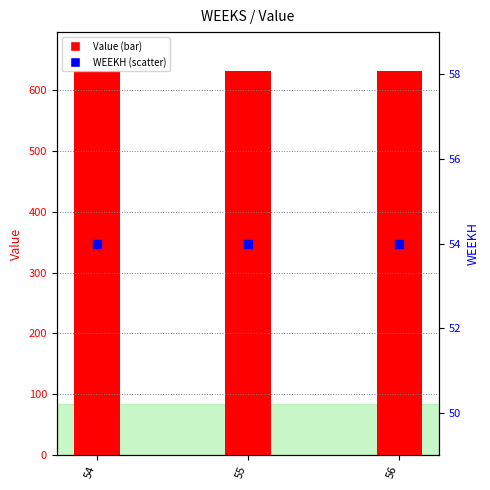

What is the total value across all series at 54?

685.6